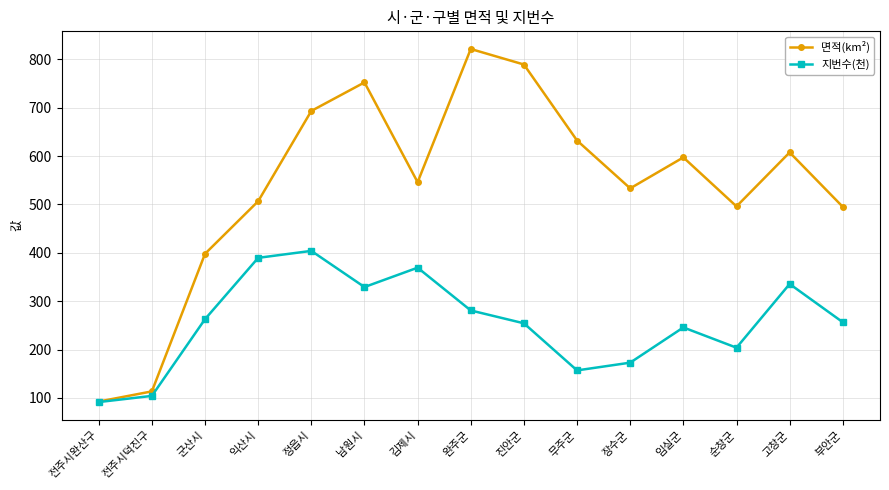

List the series in order of their peak value, highest first.

면적(km²), 지번수(천)